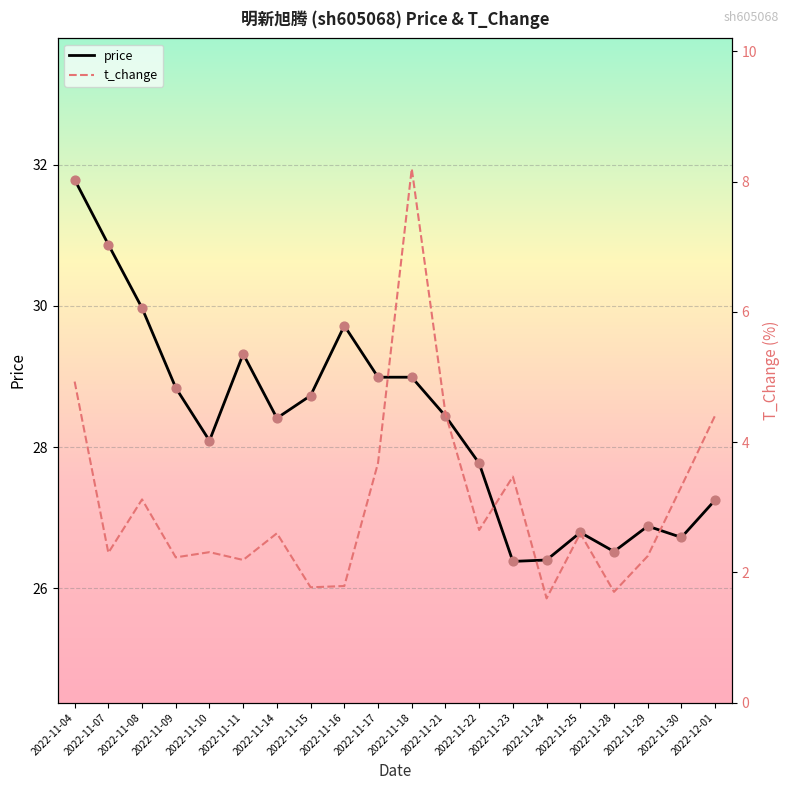

The value of price at 2022-11-29 is 26.9. True or false?

True